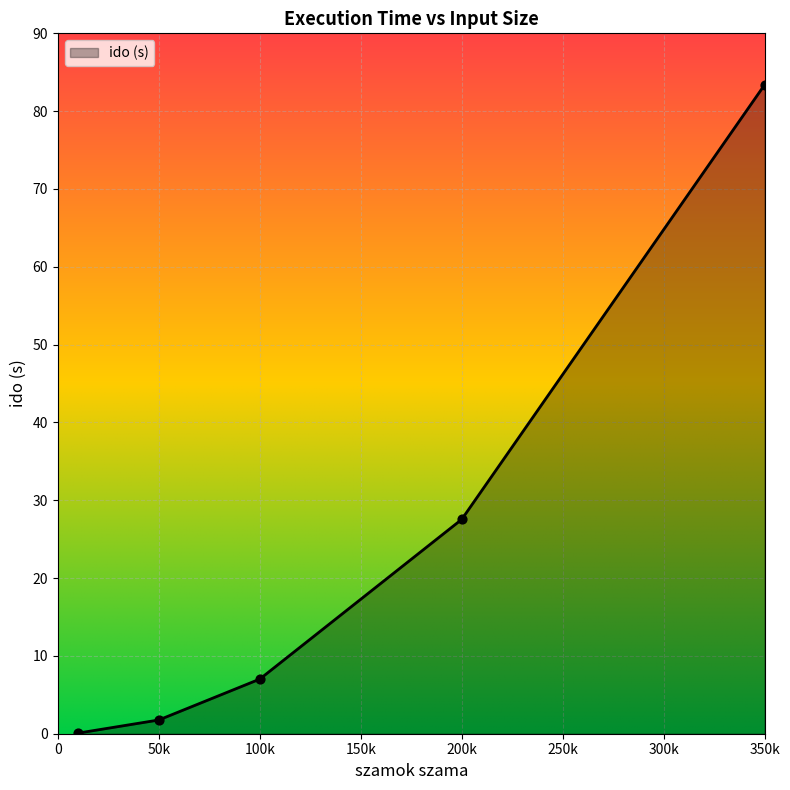

What is the greatest value displayed?

83.4